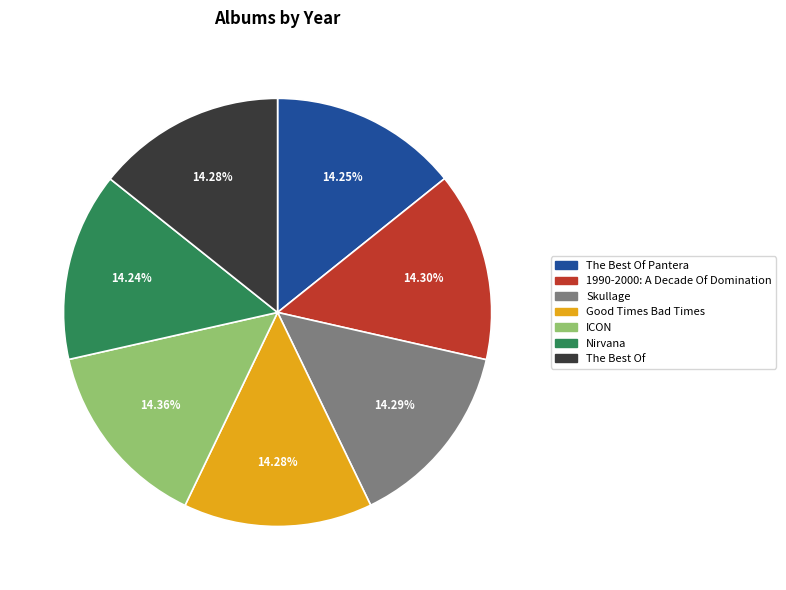

True or false: The Best Of Pantera accounts for 14% of the total.

True